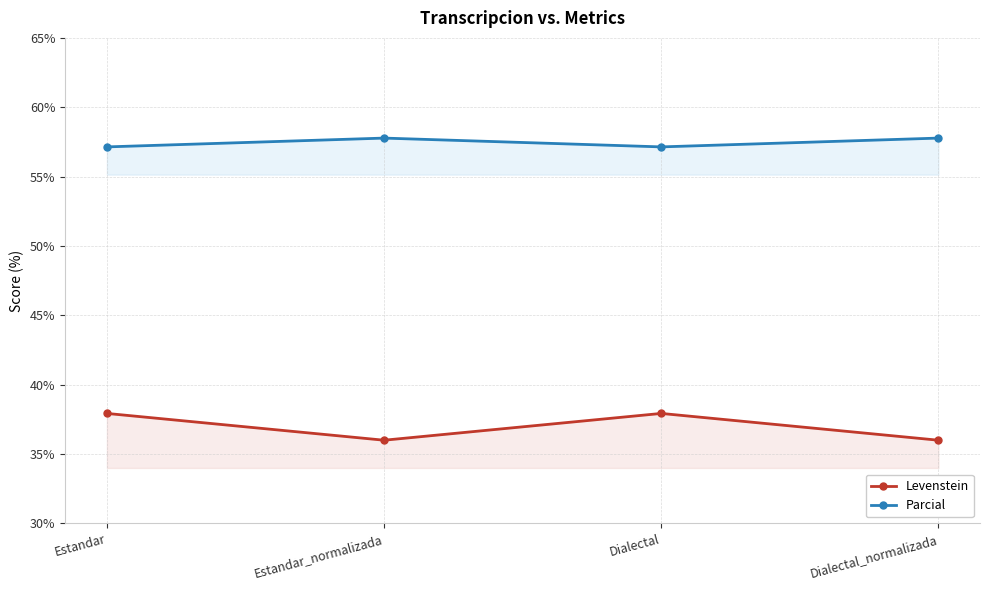

The Levenstein series shows 54.5 at Estandar. True or false?

False